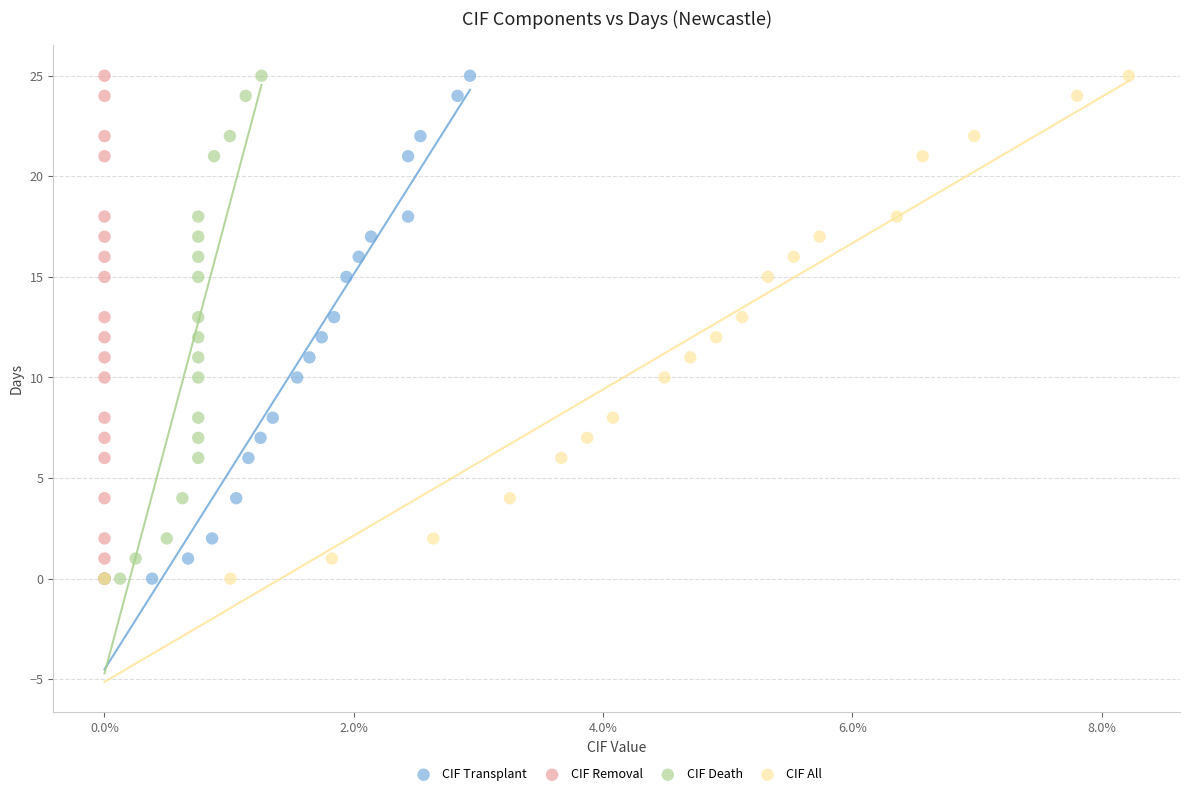

What are all the series names shown in the legend?

CIF Transplant, CIF Removal, CIF Death, CIF All